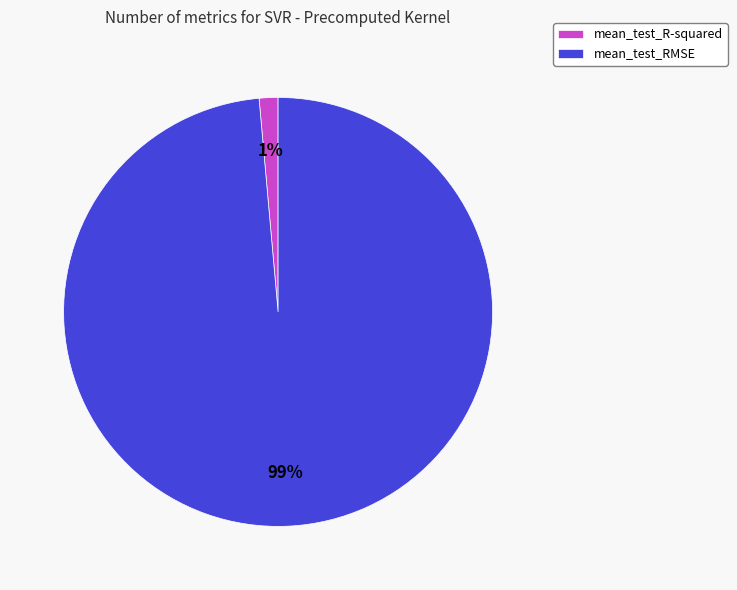

Do mean_test_RMSE and mean_test_R-squared together represent more than half of the pie?

Yes